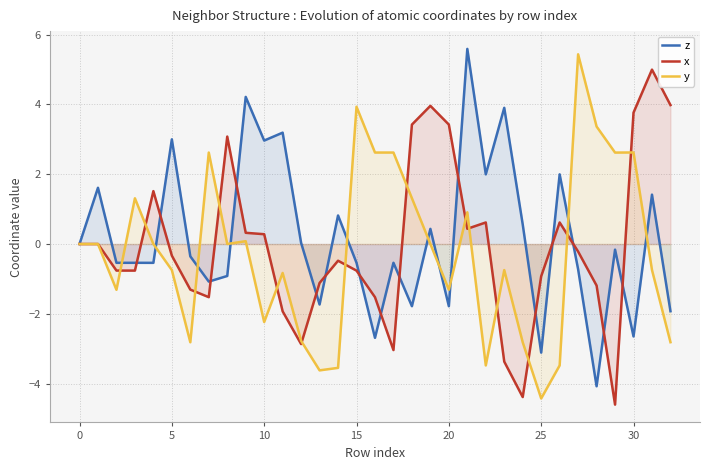

The value of x at 18 is 3.4. True or false?

True